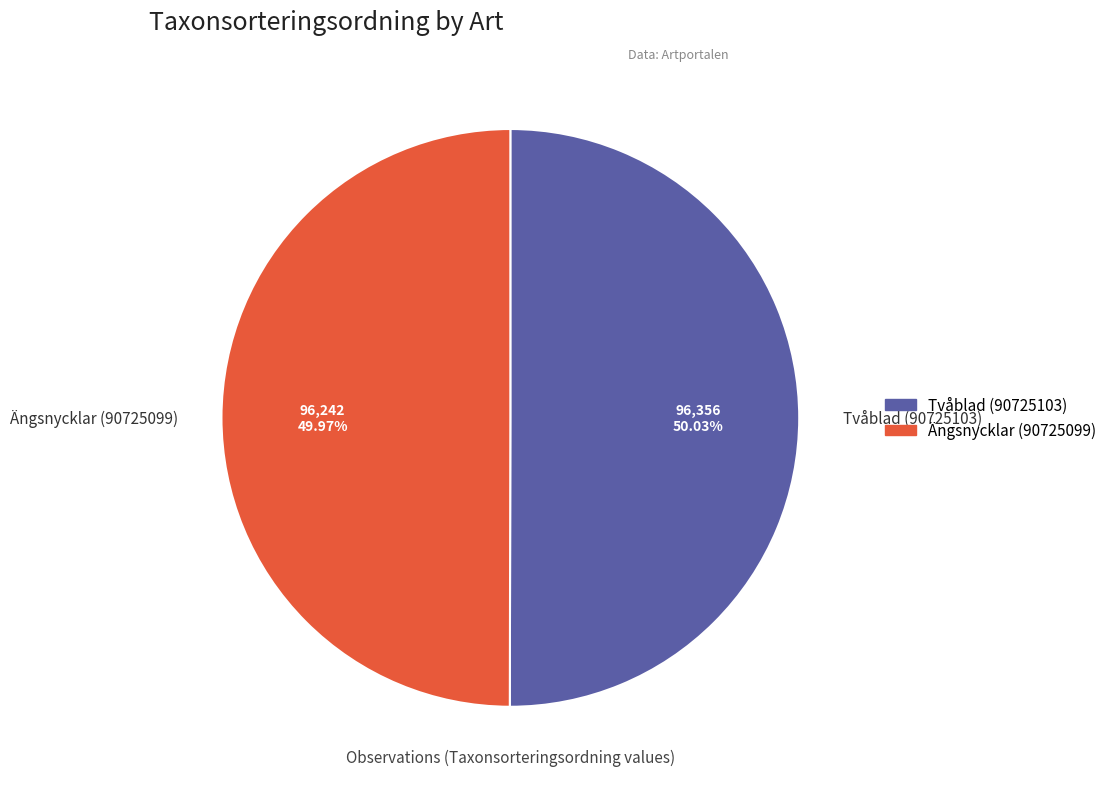

Approximately how many times larger is the value at Ängsnycklar (90725099) compared to Tvåblad (90725103)?

1.0